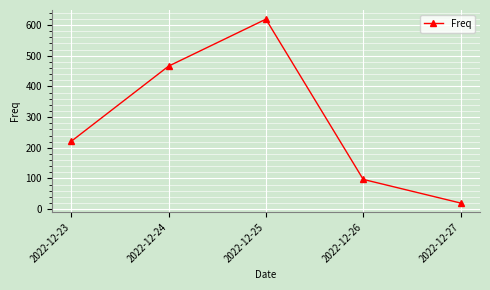

Reading right to left, transcribe all the data shown in this chart.

20	97	619	466	221